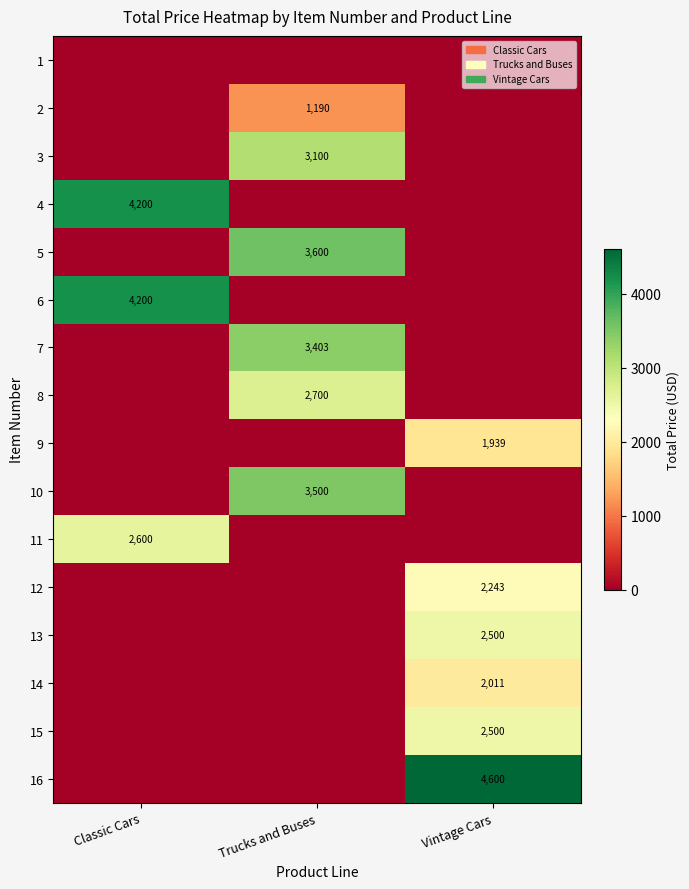

Is it true that 6 equals 6182 at Classic Cars?

False